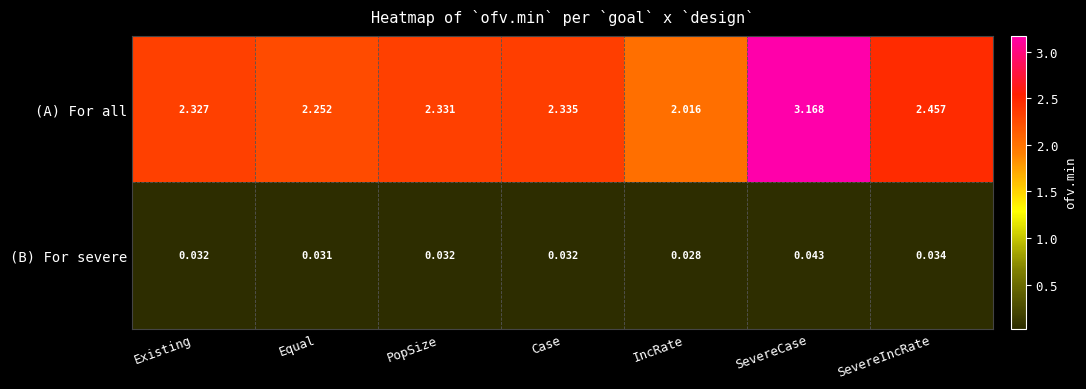

Which category has the lowest value in the (A) For all series?

IncRate